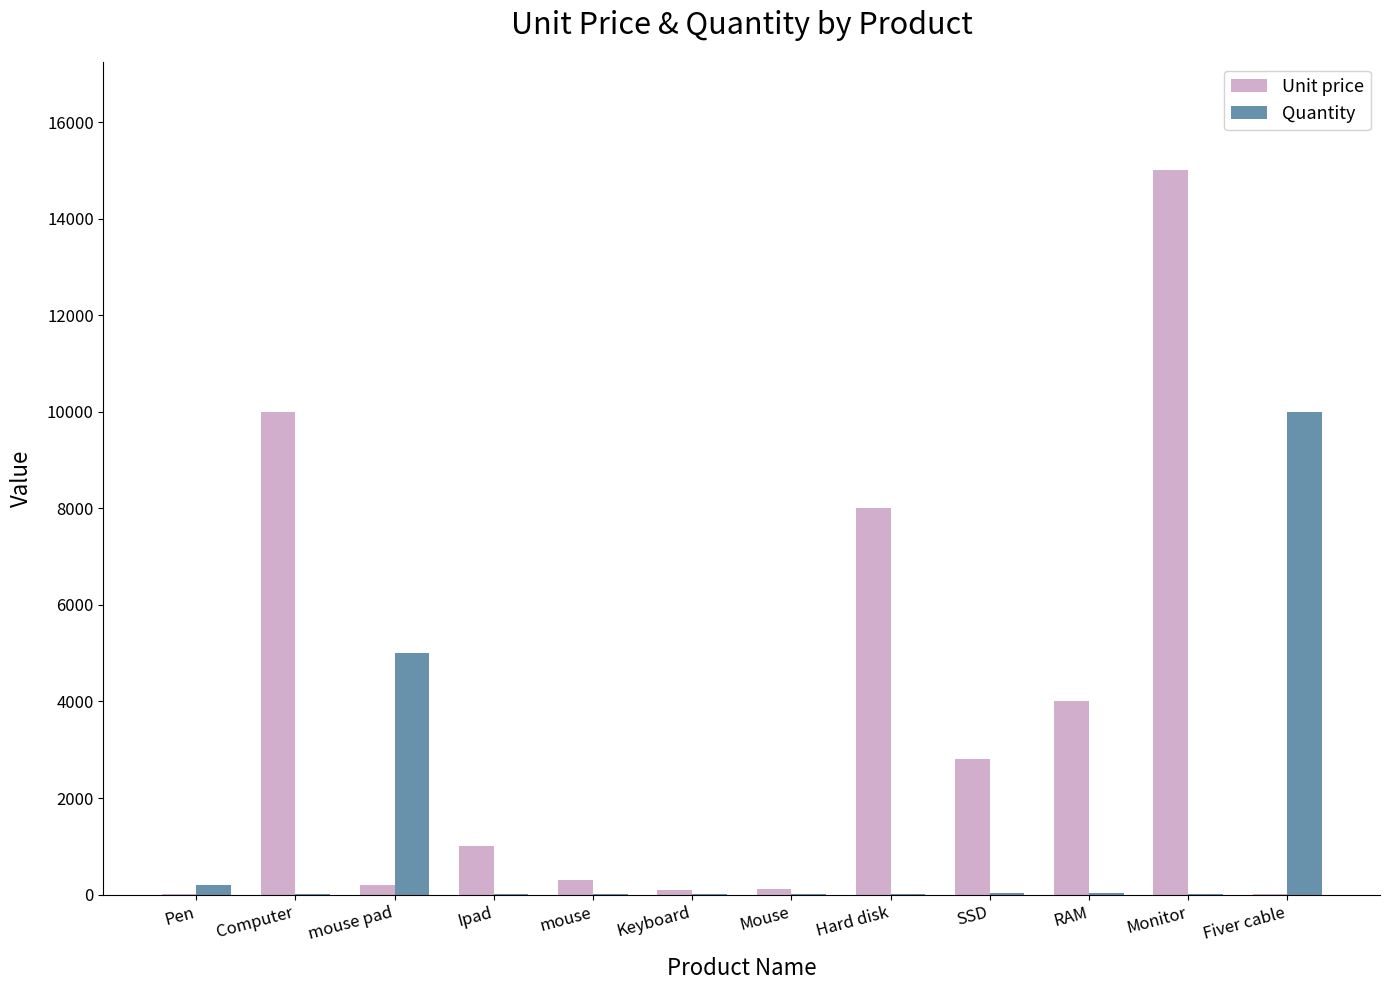

Is it true that Quantity equals 5000 at mouse pad?

True